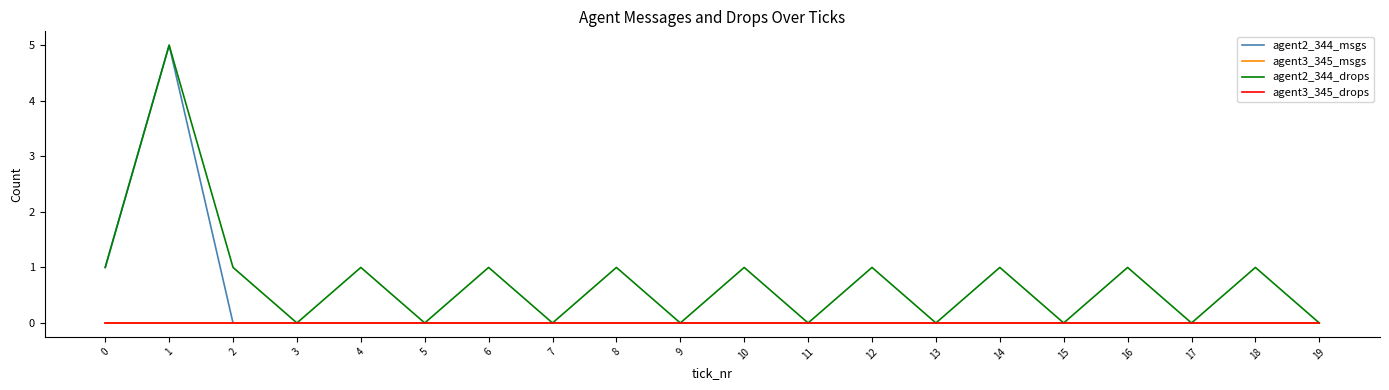

Which series has the largest range (max minus min)?

agent2_344_msgs